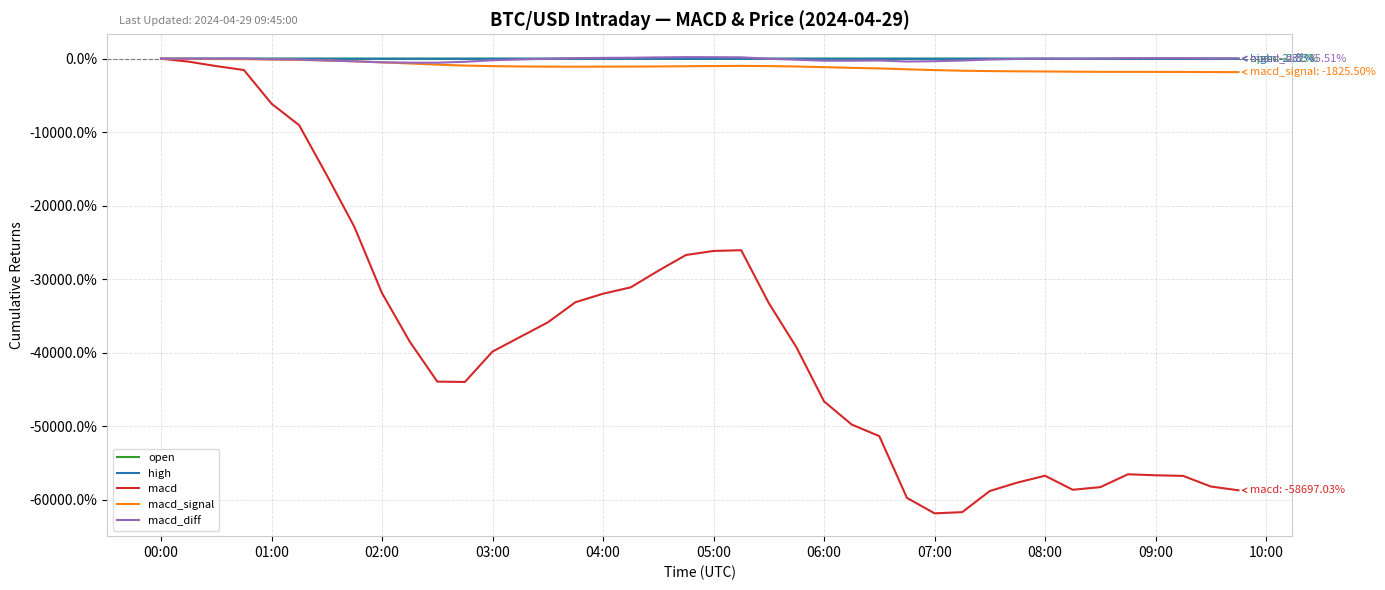

What is the minimum value shown in the chart?

-61832.2